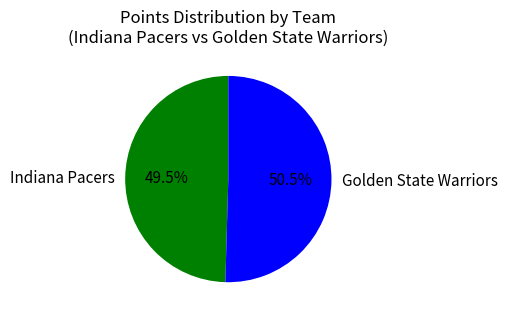

Does Golden State Warriors represent more than half of the total?

Yes